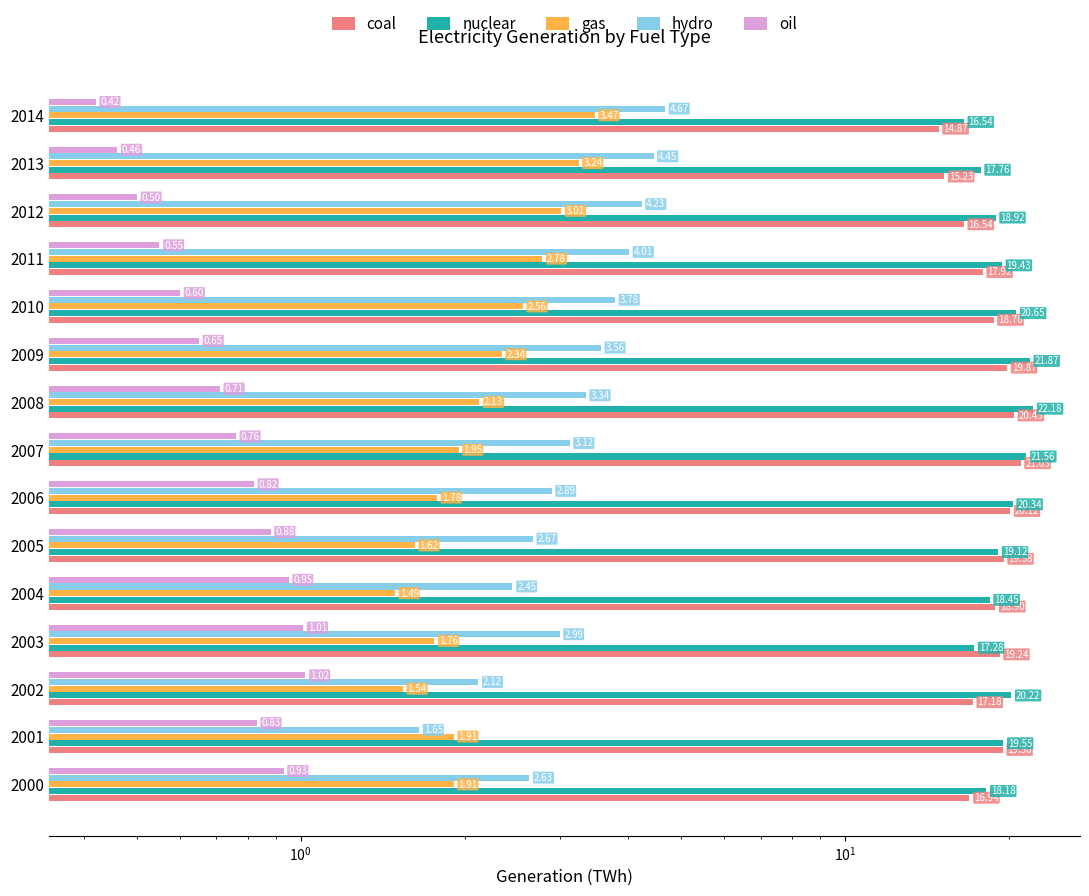

Reading left to right, extract all data points from this chart.

coal: 16.9	19.5	17.2	19.2	18.9	19.6	20.1	21.0	20.4	19.9	18.8	17.9	16.5	15.2	14.9
nuclear: 18.2	19.6	20.2	17.3	18.4	19.1	20.3	21.6	22.2	21.9	20.6	19.4	18.9	17.8	16.5
gas: 1.9	1.9	1.5	1.8	1.5	1.6	1.8	1.9	2.1	2.3	2.6	2.8	3.0	3.2	3.5
hydro: 2.6	1.6	2.1	3.0	2.5	2.7	2.9	3.1	3.3	3.6	3.8	4.0	4.2	4.5	4.7
oil: 0.9	0.8	1.0	1.0	0.9	0.9	0.8	0.8	0.7	0.7	0.6	0.6	0.5	0.5	0.4